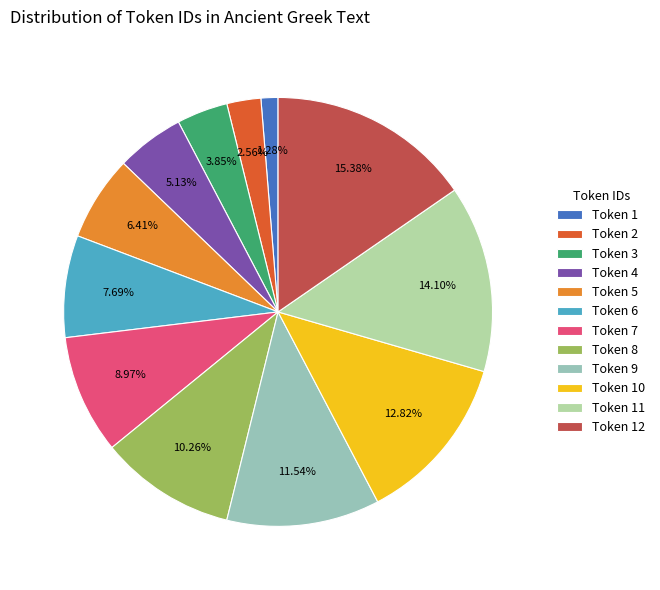

Which category has the biggest portion of the pie?

Token 12